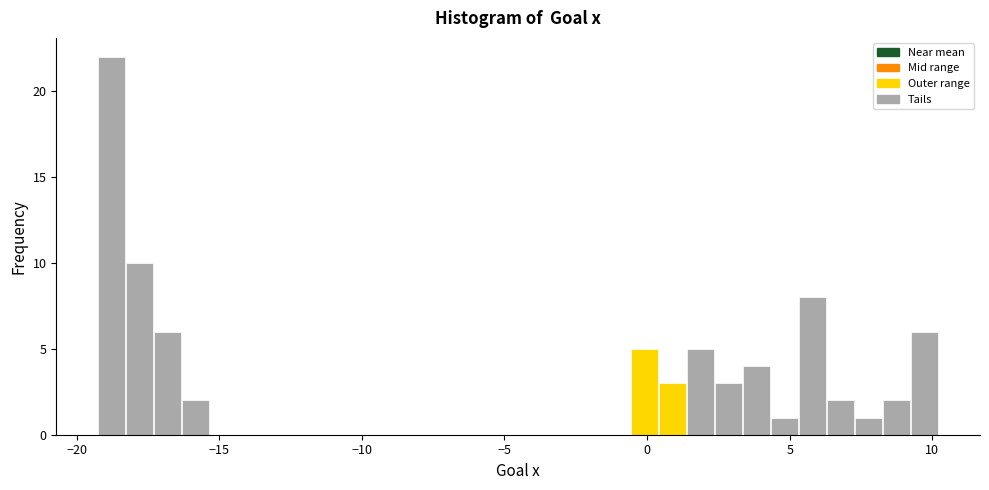

Around what value on the x-axis is the tallest bar? Give the approximate position of its centre, as read against the axis.

-19.0